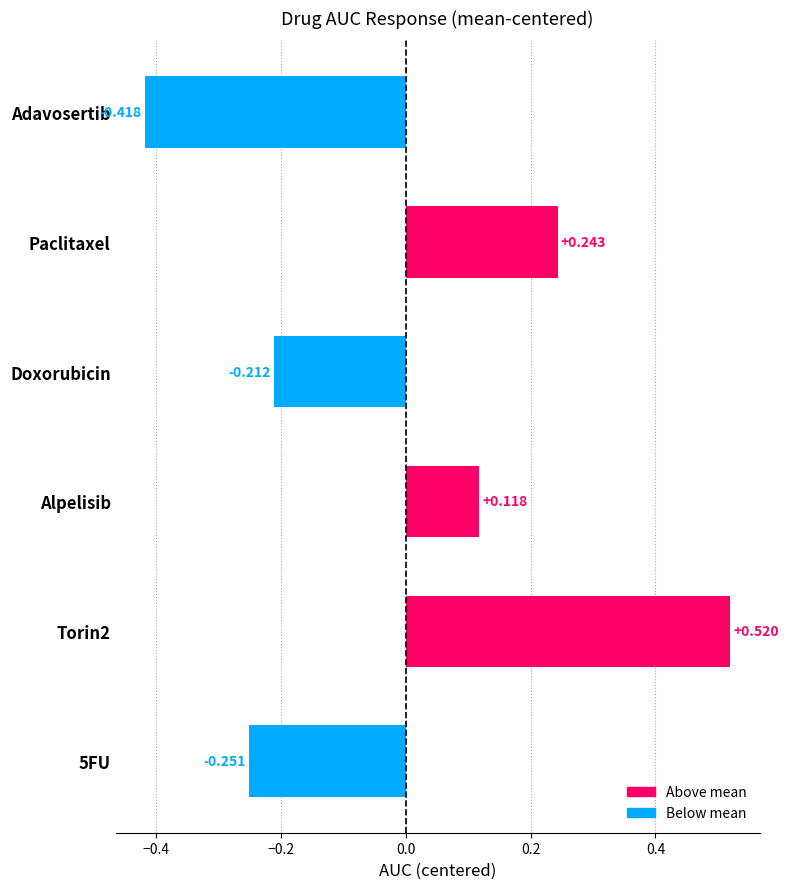

Which label corresponds to the smallest value in the chart?

Adavosertib